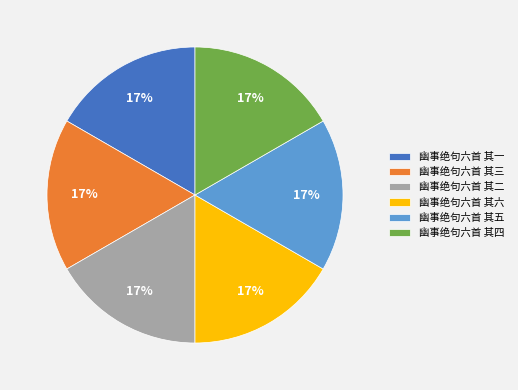

To the nearest percent, what portion does 幽事绝句六首 其一 represent?

17%